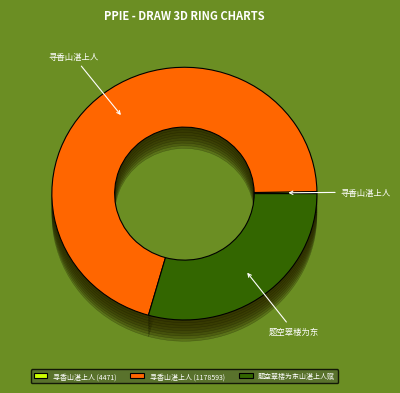

How much of the chart is everything except 题空翠楼为东山湛上人赋?

70.6%